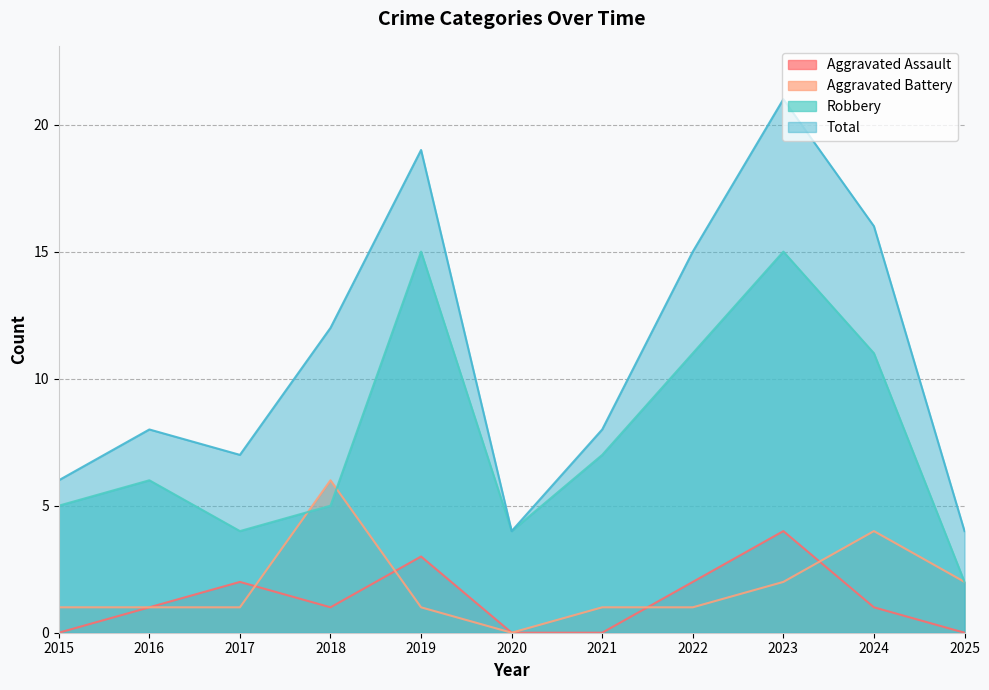

How many data points in Aggravated Battery are above 1?

4